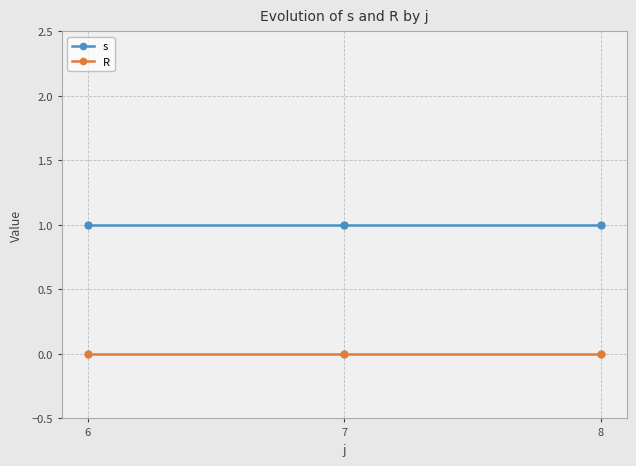

Rank the series by their maximum value, from lowest to highest.

R, s